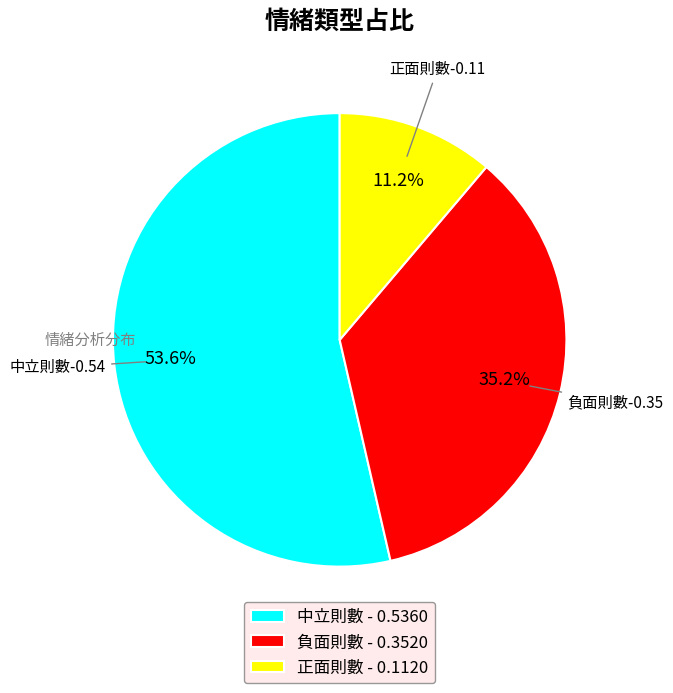

Rank the categories by value from lowest to highest.

正面則數, 負面則數, 中立則數